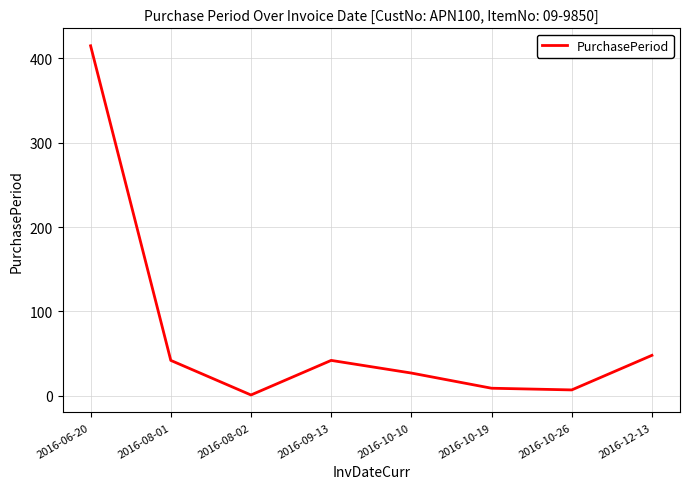

True or false: the data has more than 0 interior local peaks.

True